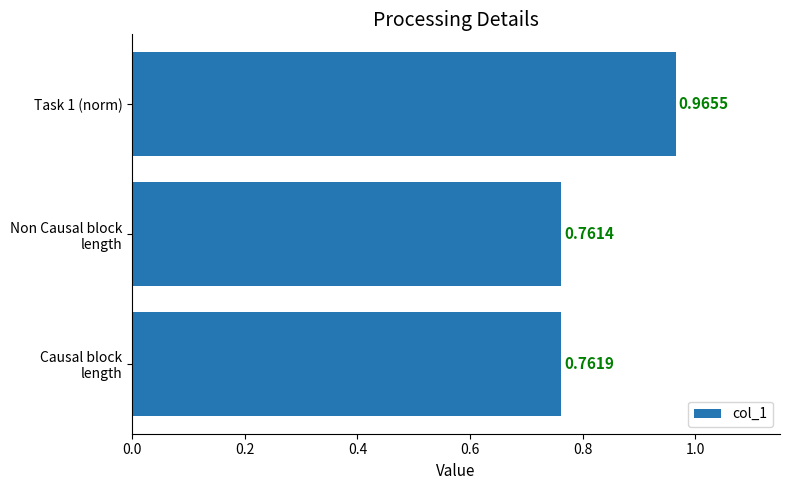

What is the sum of all values?

2.5